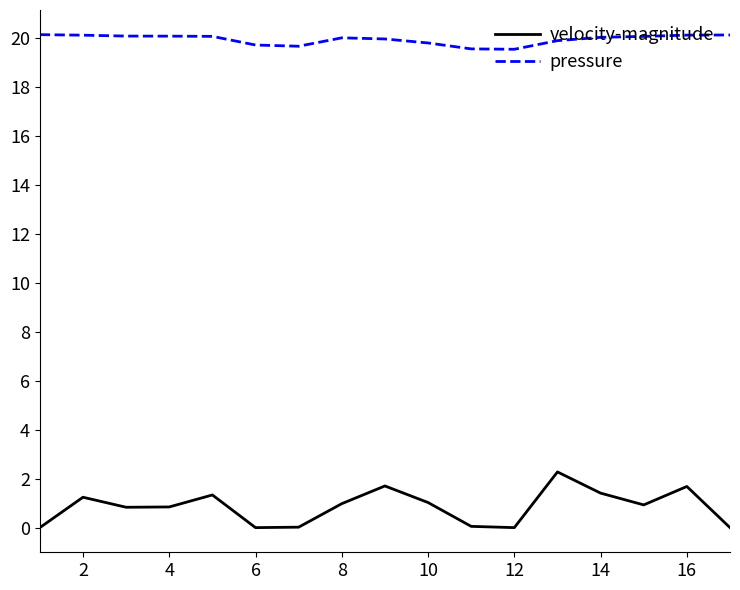

What is the sum of all velocity-magnitude values?

14.3